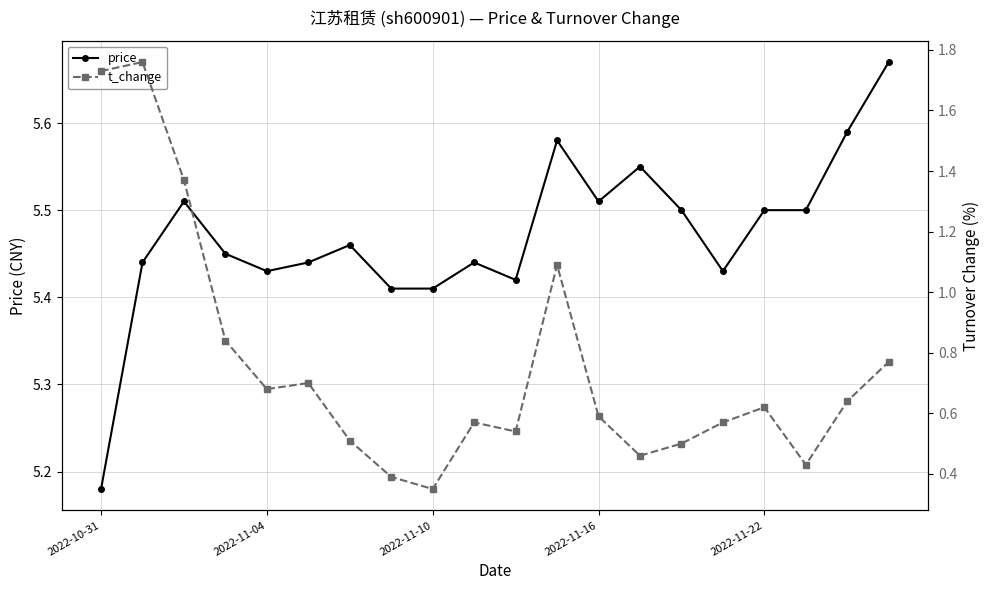

Reading left to right, what are all the values shown in this chart?

price: 5.2	5.4	5.5	5.5	5.4	5.4	5.5	5.4	5.4	5.4	5.4	5.6	5.5	5.5	5.5	5.4	5.5	5.5	5.6	5.7
t_change: 1.7	1.8	1.4	0.8	0.7	0.7	0.5	0.4	0.3	0.6	0.5	1.1	0.6	0.5	0.5	0.6	0.6	0.4	0.6	0.8